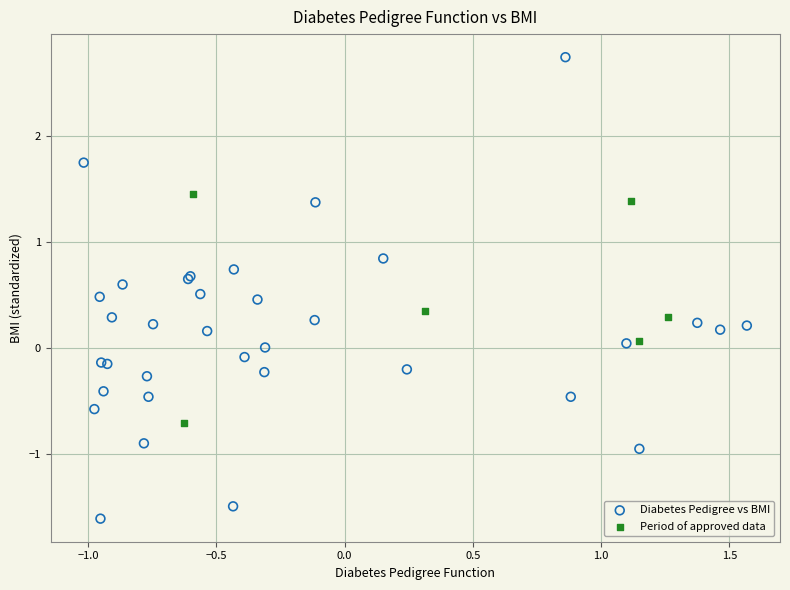

What are all the series names shown in the legend?

Diabetes Pedigree vs BMI, Period of approved data